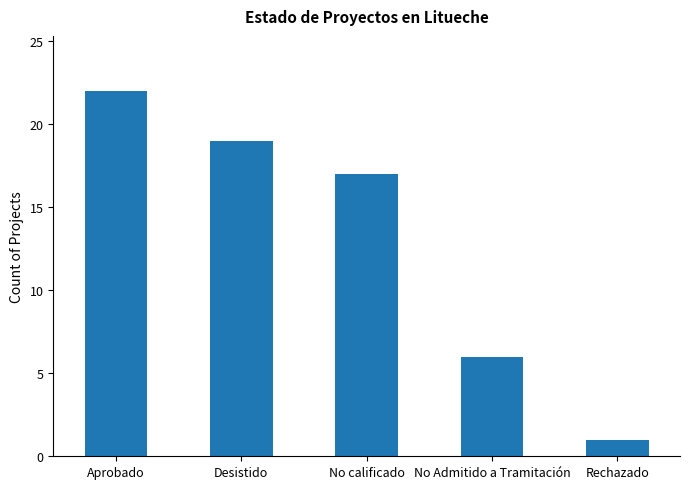

How many distinct data groups are displayed?

1